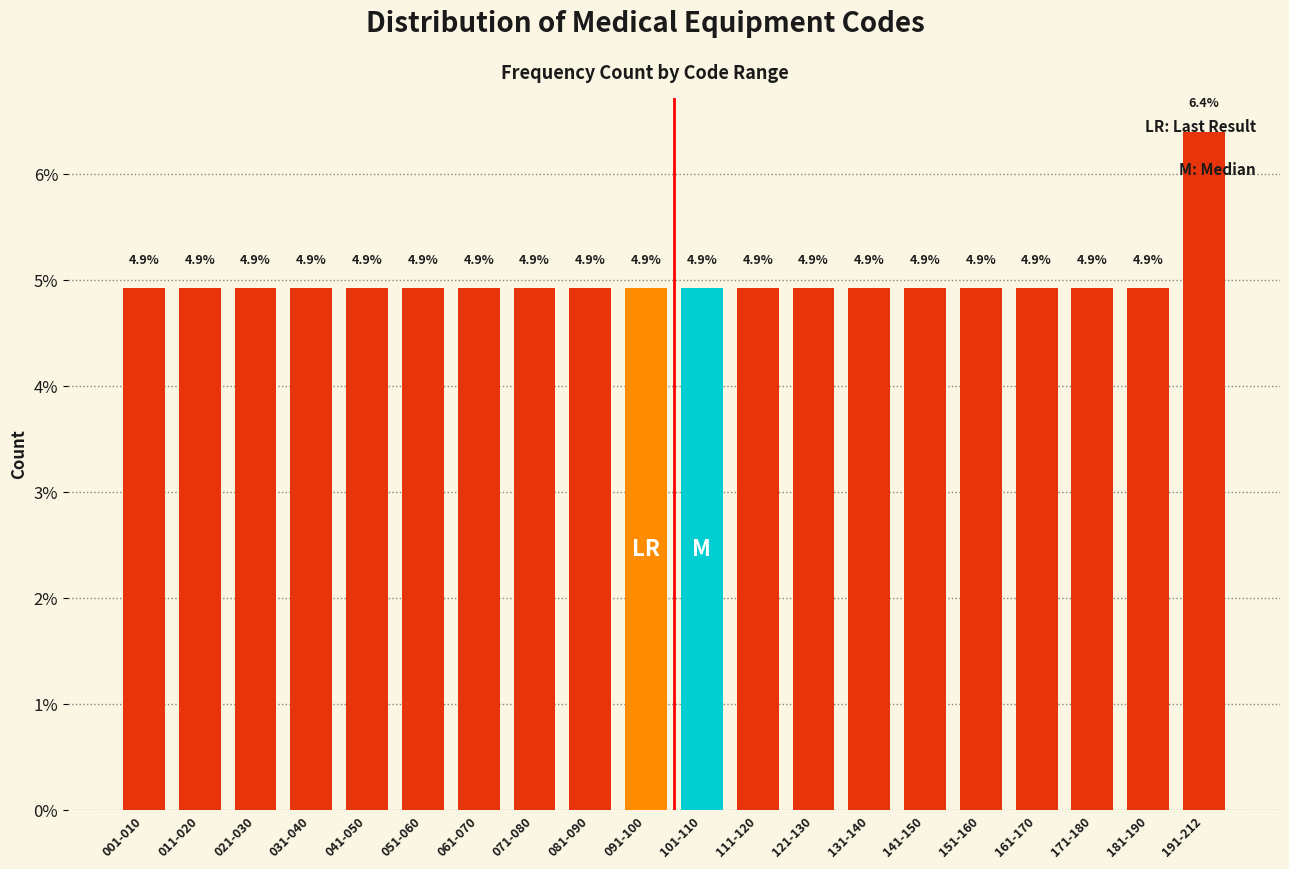

What is the difference between the maximum and minimum values?

1.5